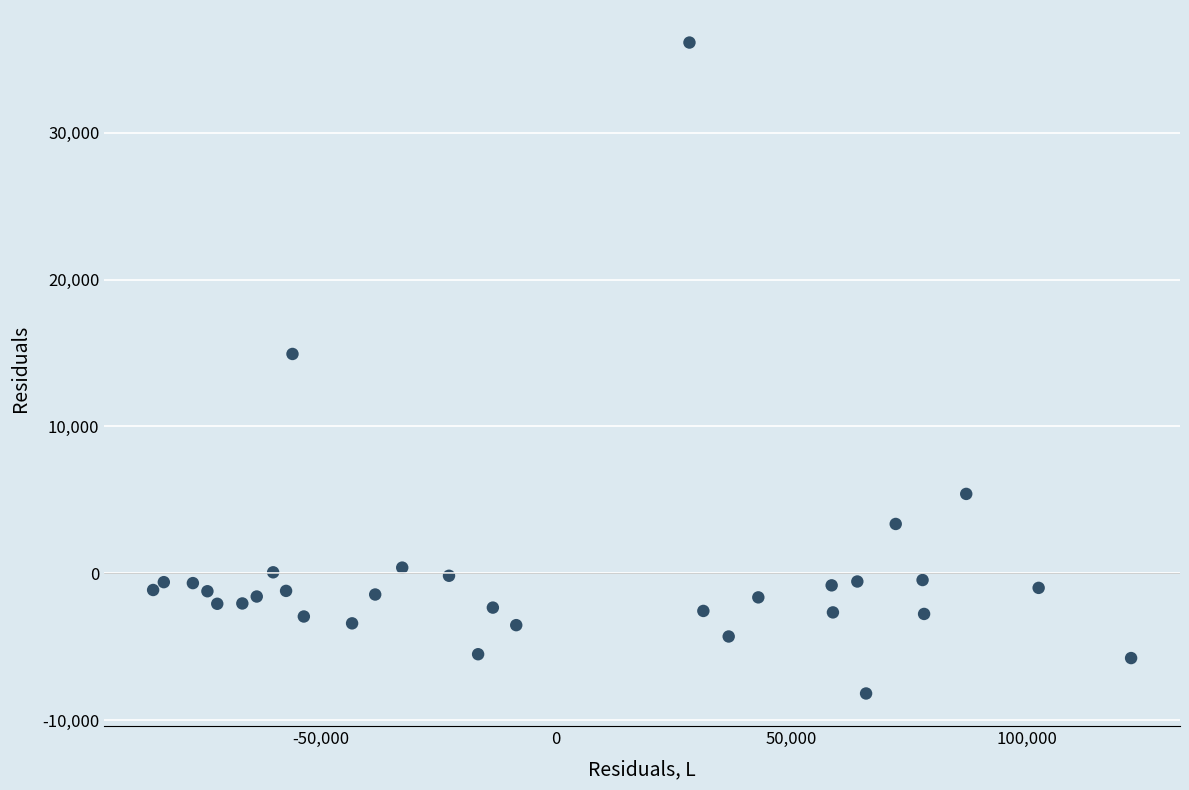

What Y value in the scatter plot is closest to 13978?

14934.9